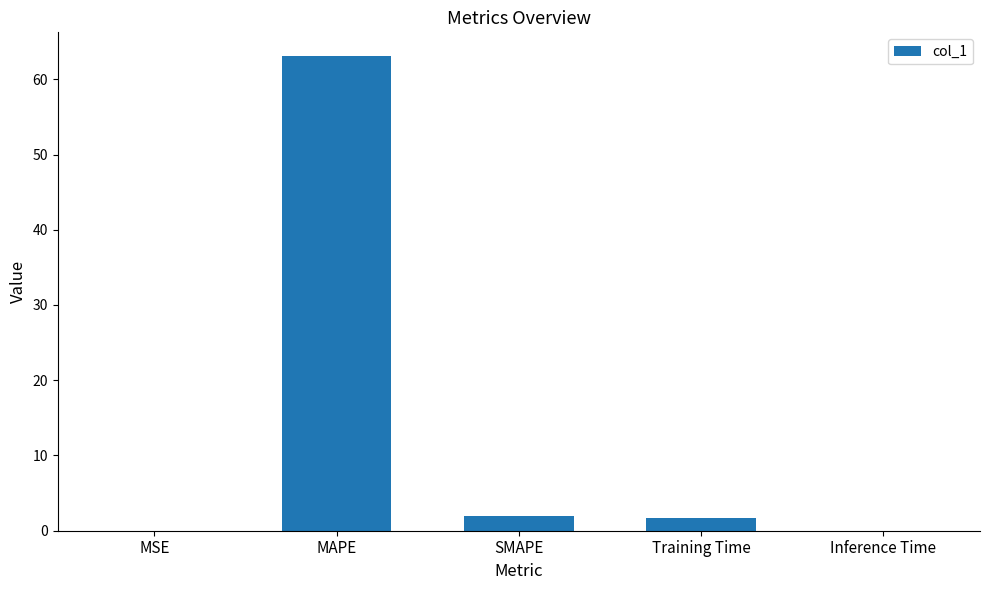

Are the bars horizontal?

No